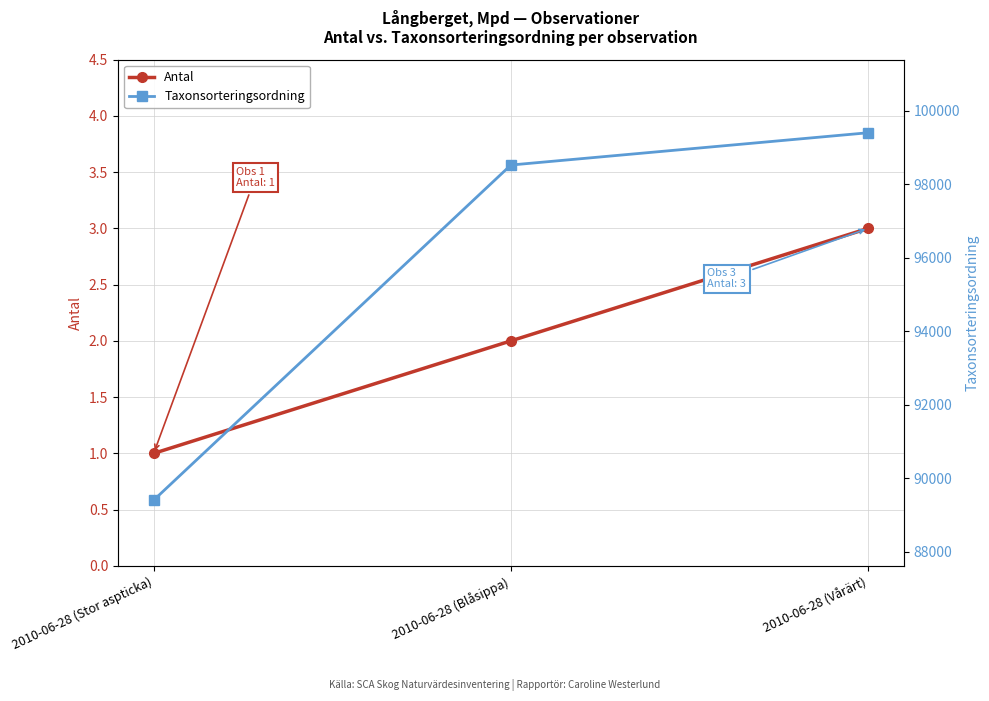

Reading left to right, list all the values displayed in this chart.

Antal: 2010-06-28 (Stor aspticka)=1	2010-06-28 (Blåsippa)=2	2010-06-28 (Vårärt)=3
Taxonsorteringsordning: 2010-06-28 (Stor aspticka)=89403	2010-06-28 (Blåsippa)=98520	2010-06-28 (Vårärt)=99398